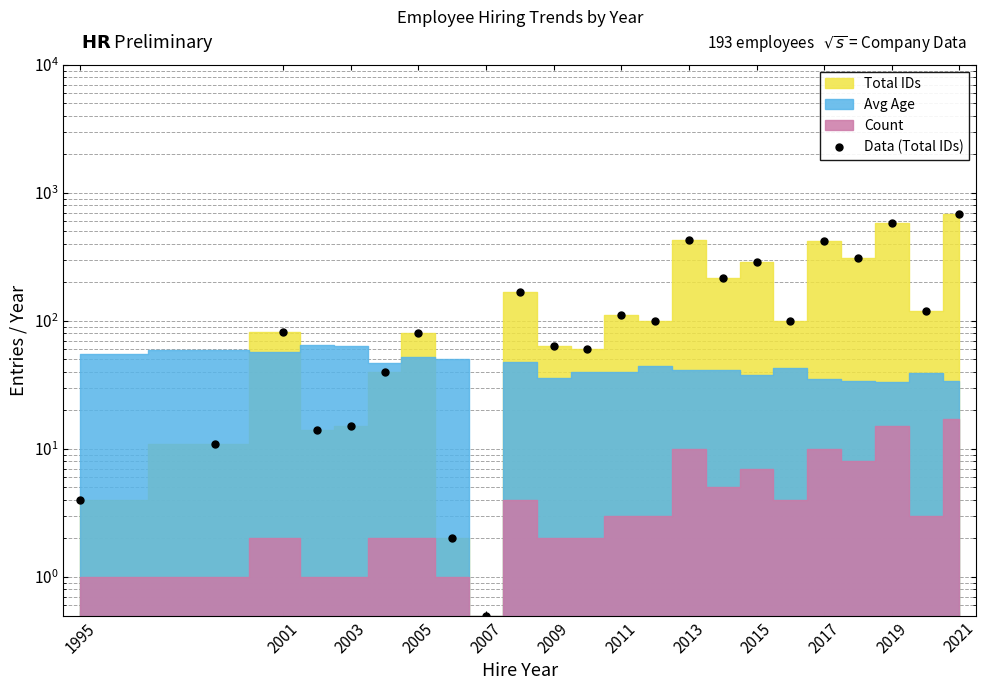

How many interior local valleys (lower than both neighbors) does the data have?

8